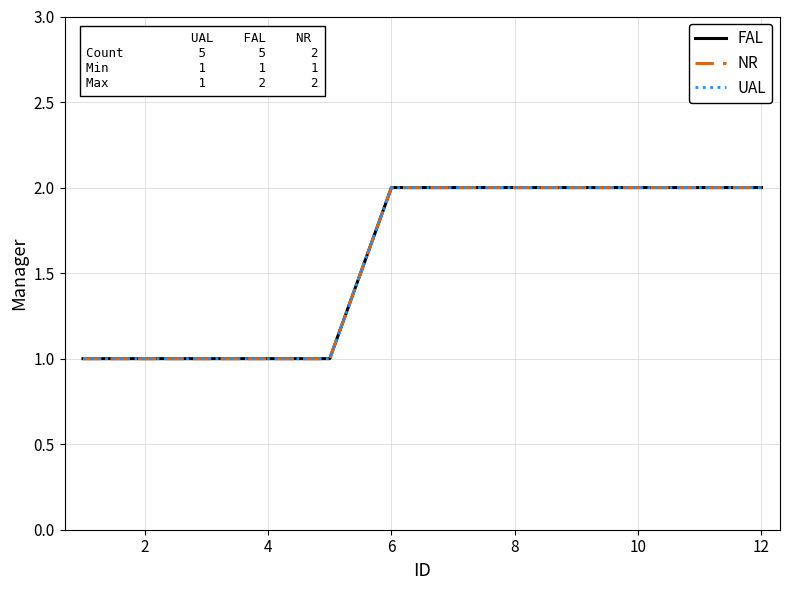

Count the FAL values in the range 1 to 2.

12